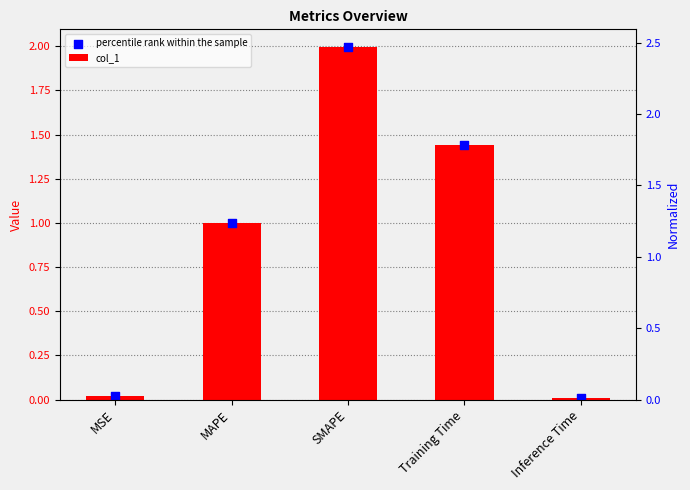

Which series contains the lowest Y value?

col_1